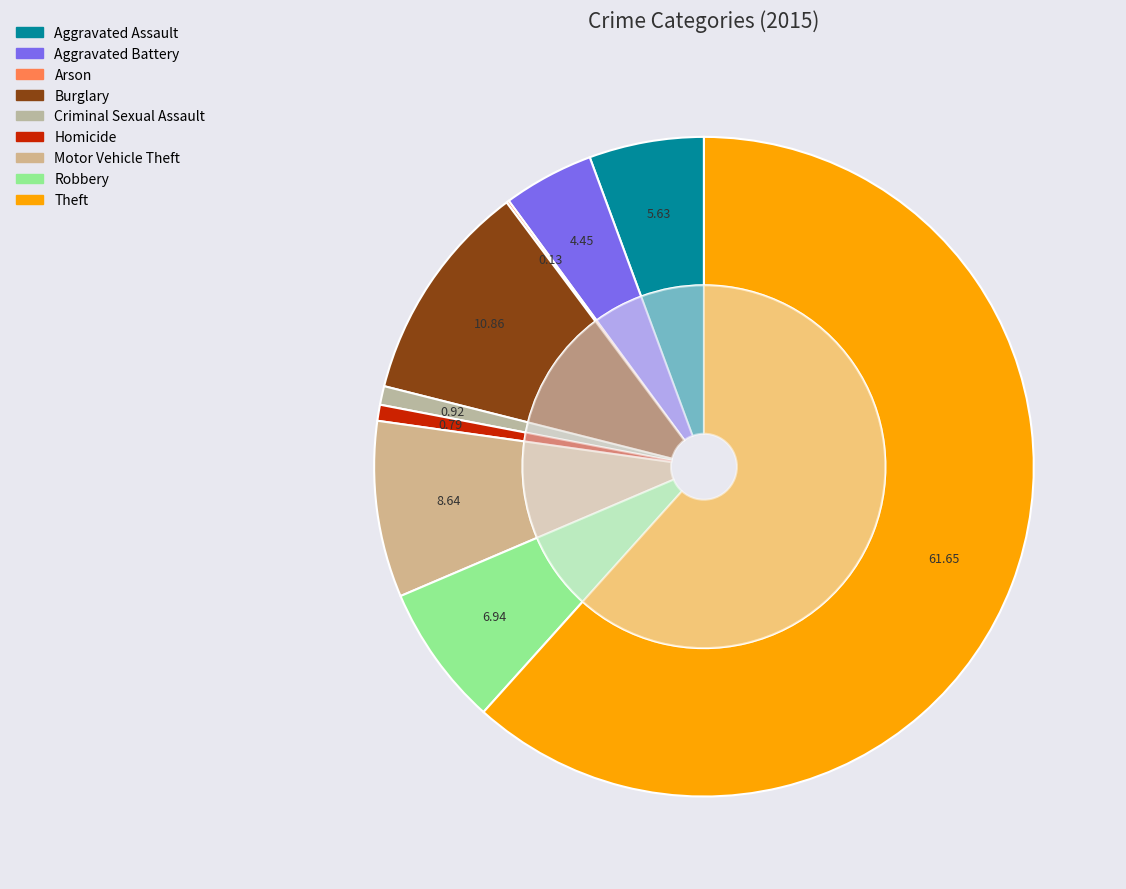

Which slice is the smallest?

Arson